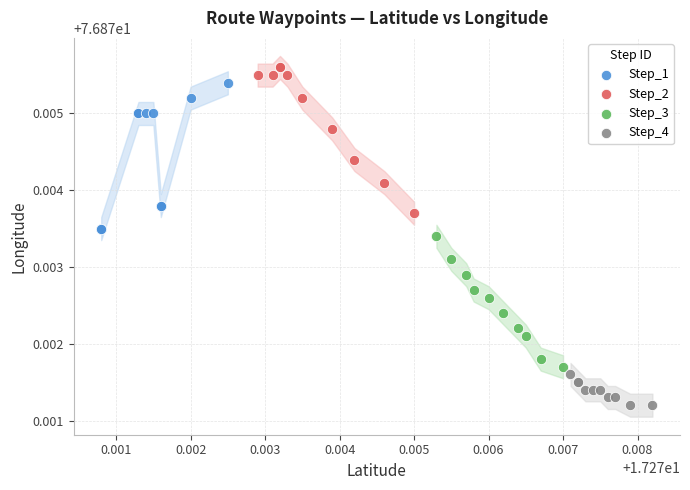

Which series reaches the minimum Y coordinate?

Step_4